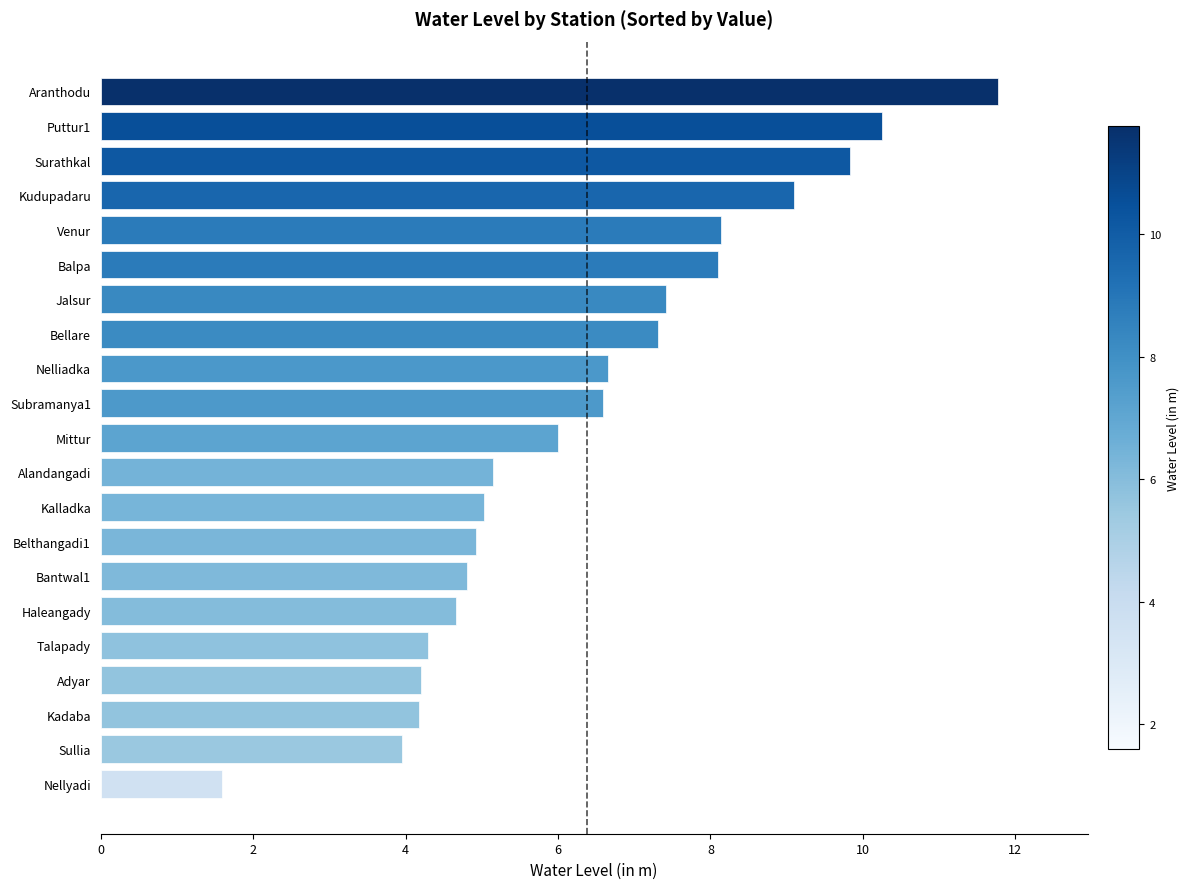

What is the maximum value shown in the chart?

11.8